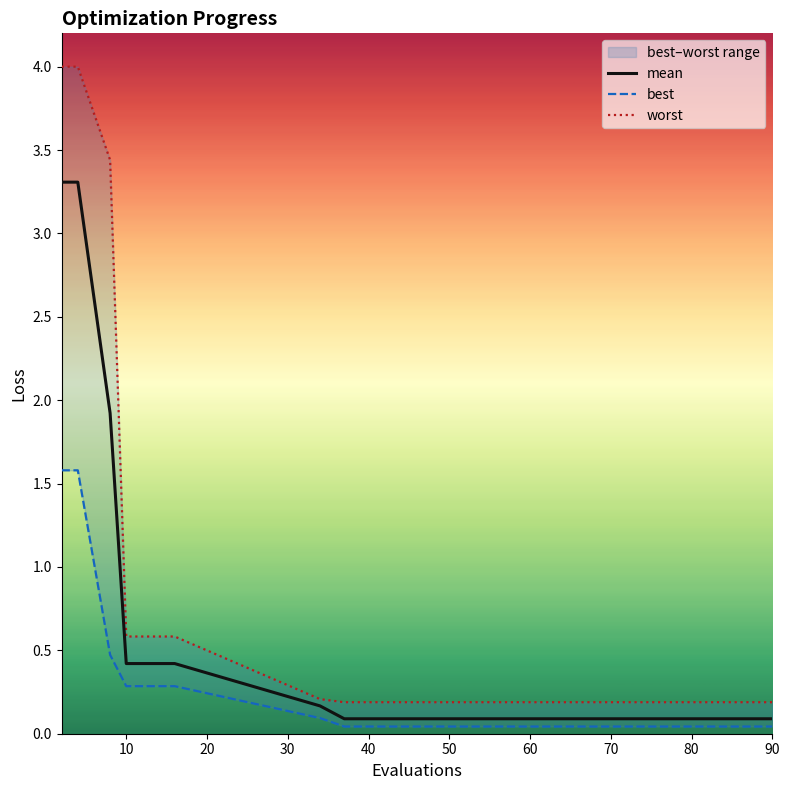

What are all the series names shown in the legend?

mean, best, worst